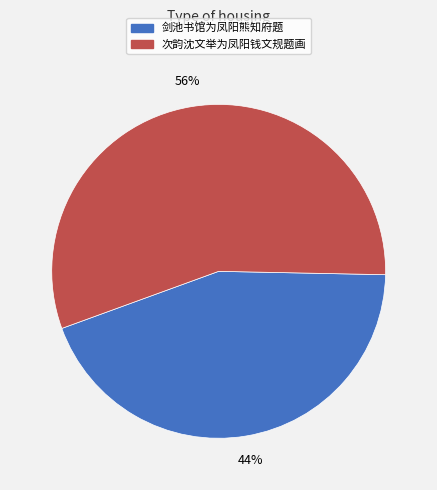

Is it true that 次韵沈文举为凤阳钱文规题画 is 56% of the pie?

True